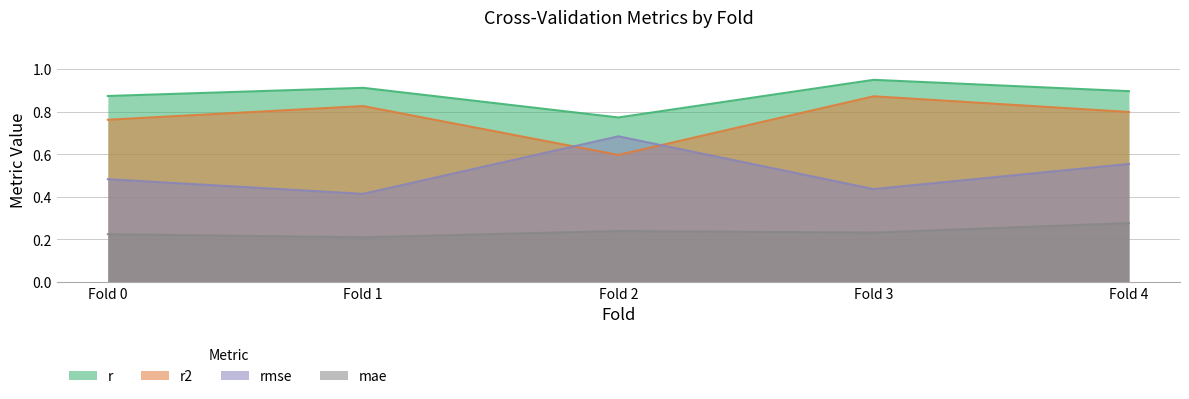

What are all the series names shown in the legend?

r, r2, rmse, mae